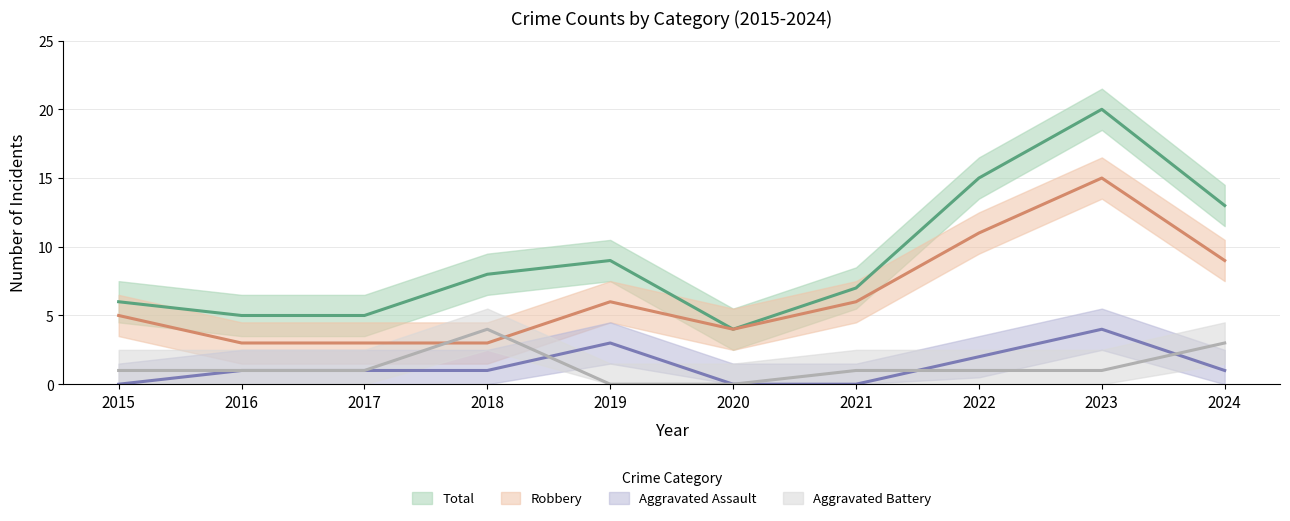

Where does the Total series first go above 8?

2019